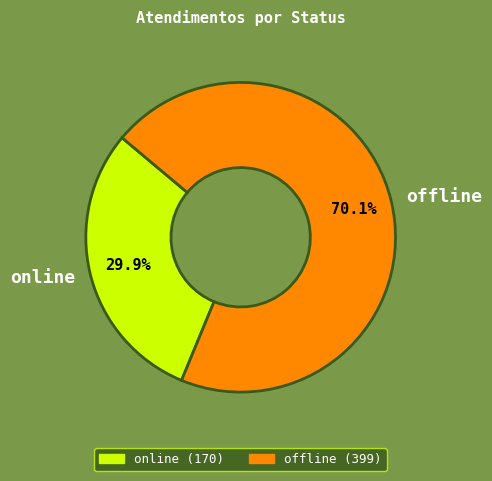

Approximately how many times larger is the value at online compared to offline?

0.4